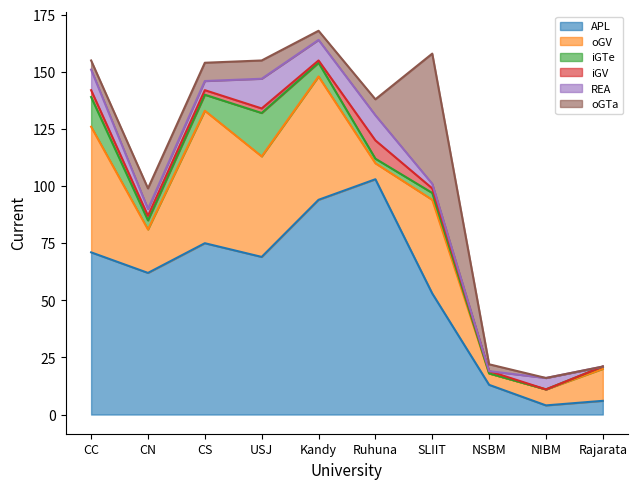

Which has a higher value, NSBM or CC?

CC